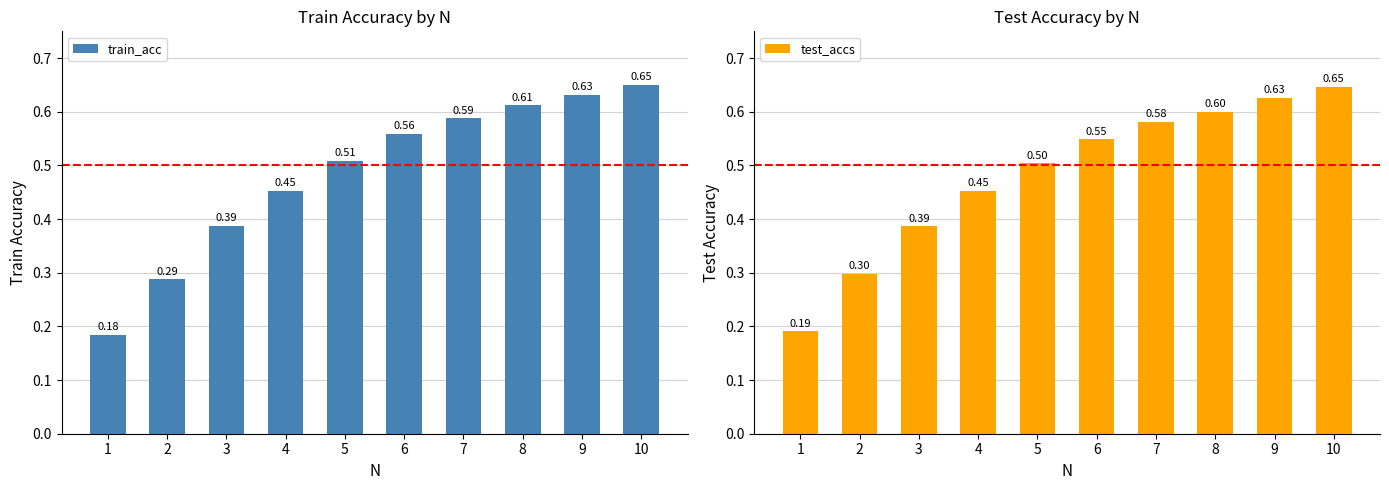

How many test_accs values are between 0 and 1?

10